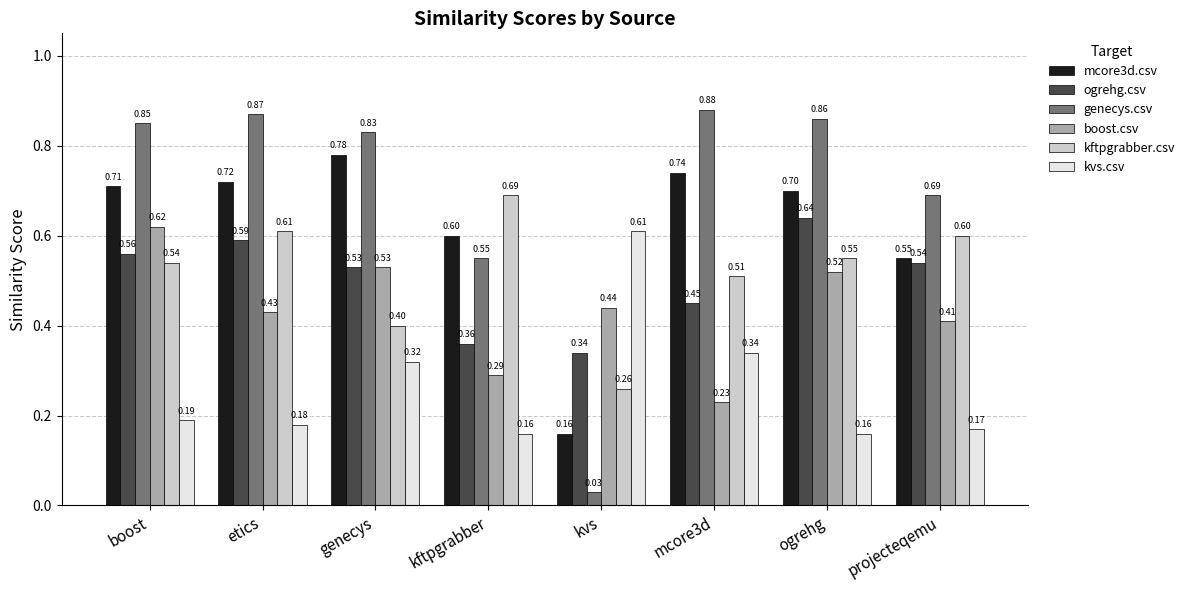

What is the sum of the ogrehg.csv values at ogrehg and boost?

1.2